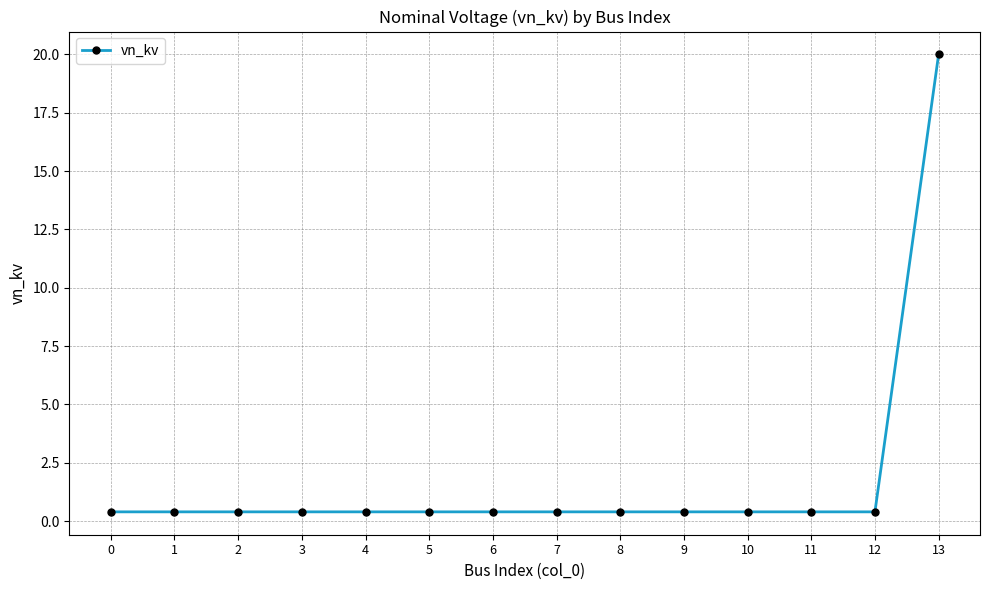

Reading left to right, what are all the values shown in this chart?

0.4	0.4	0.4	0.4	0.4	0.4	0.4	0.4	0.4	0.4	0.4	0.4	0.4	20.0